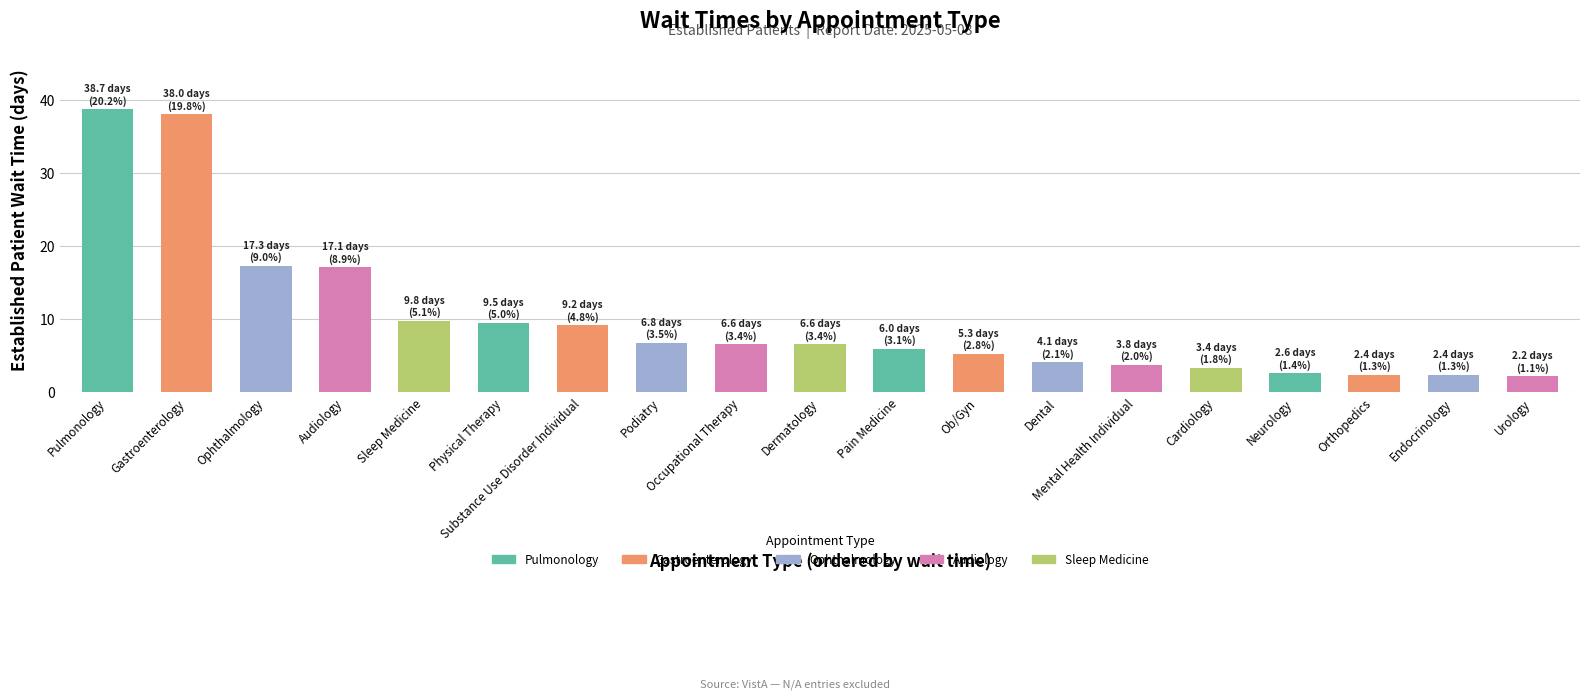

Does the chart contain any negative values?

No